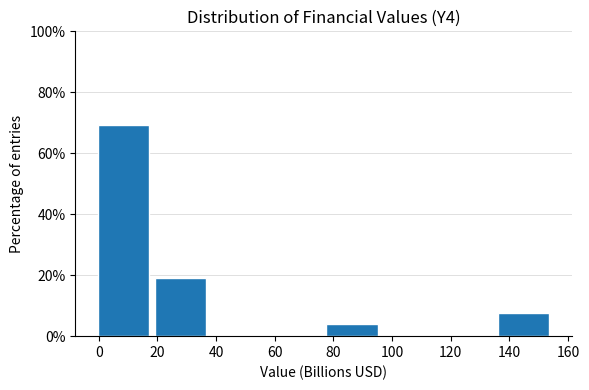

Reading left to right, list every bar in this chart as the range it spans on the x-axis followed by its height. Neither the bar edges nor the heights are printed on the chart, so give them approximately, as read against the axes.

0 to 20: 70
20 to 38: 20
38 to 58: 0
58 to 78: 0
78 to 98: 4
98 to 116: 0
116 to 136: 0
136 to 156: 8